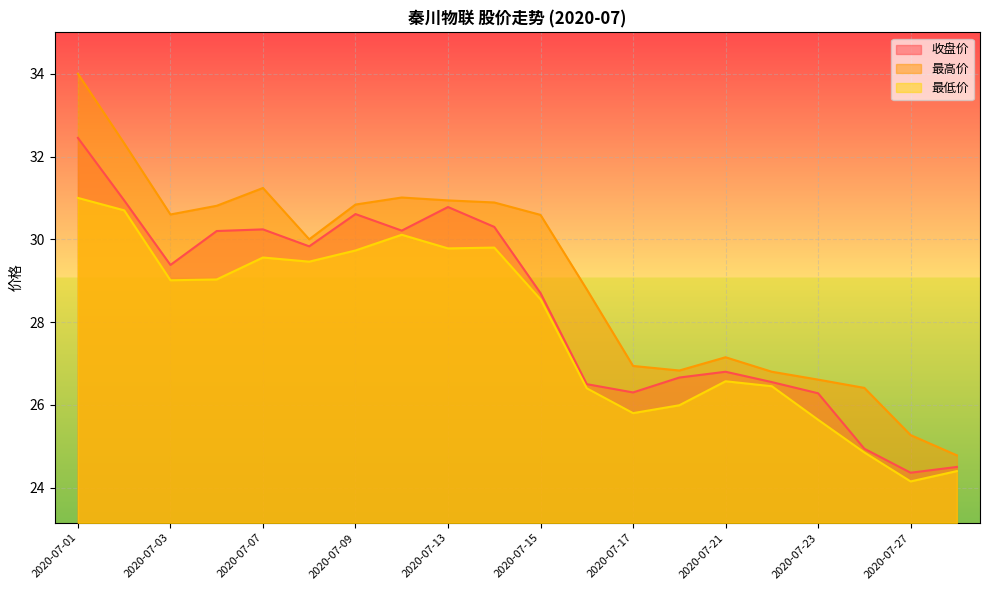

How many values in the 最高价 series exceed 30?

10